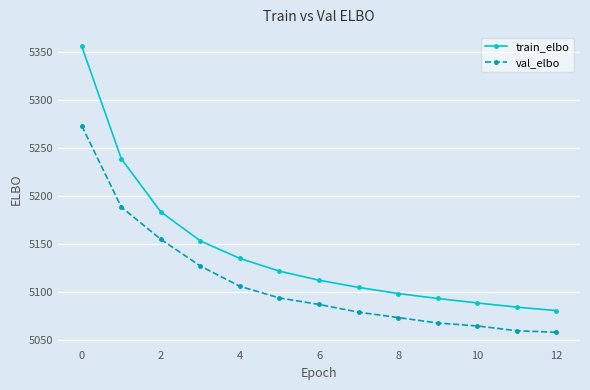

What is the minimum value shown in the chart?

5058.4